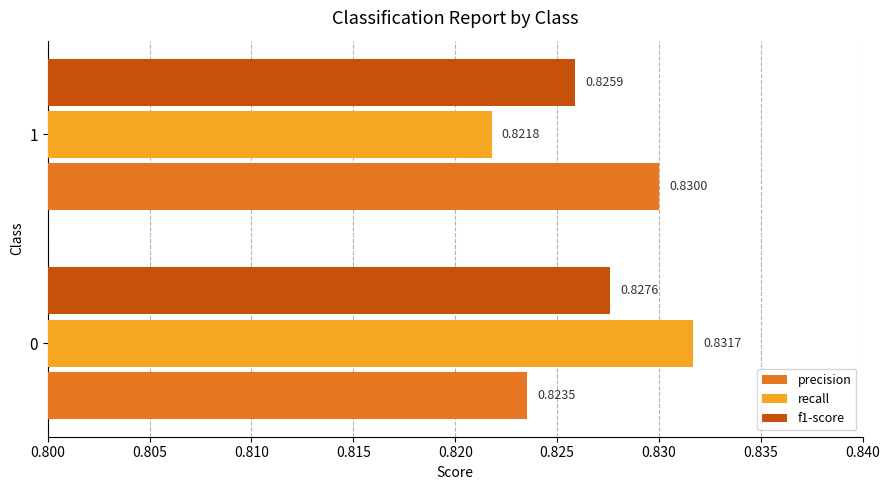

At 0, list the series in order from largest to smallest.

recall, f1-score, precision